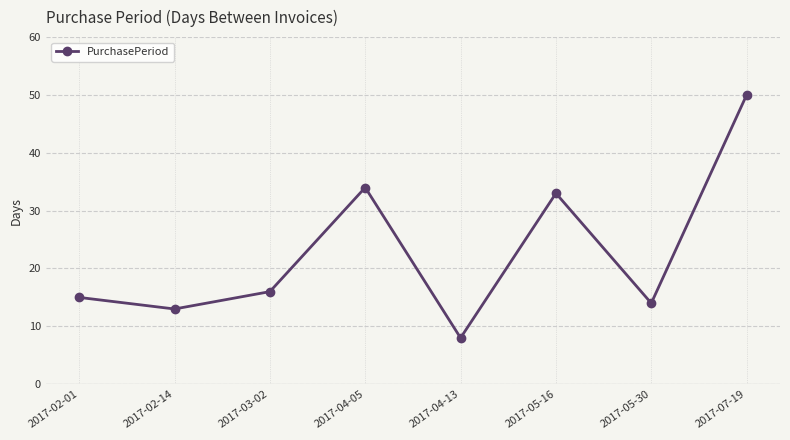

What is the greatest value displayed?

50